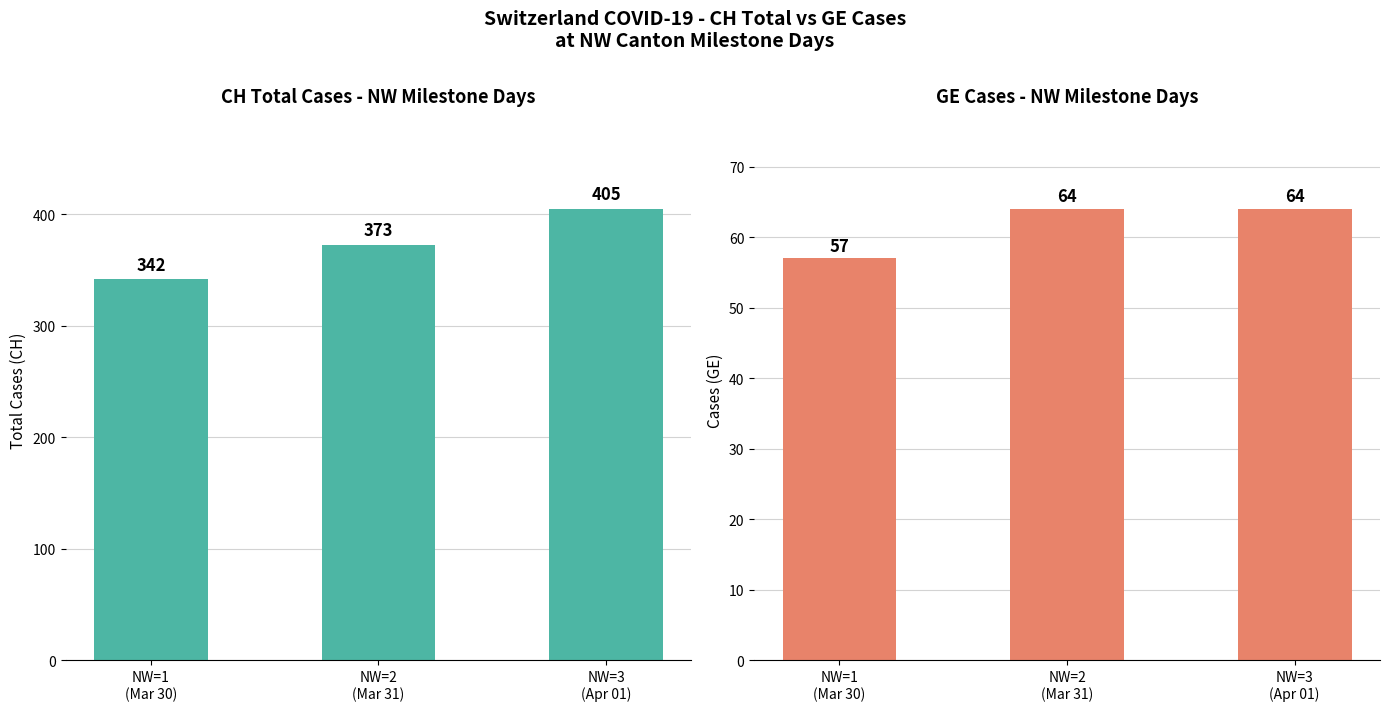

Which series changed the most between NW=1
(Mar 30) and NW=2
(Mar 31)?

CH Total